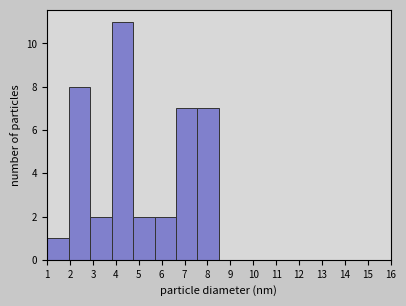

Over which range of the x-axis is the bar tallest?

3.8 to 4.8